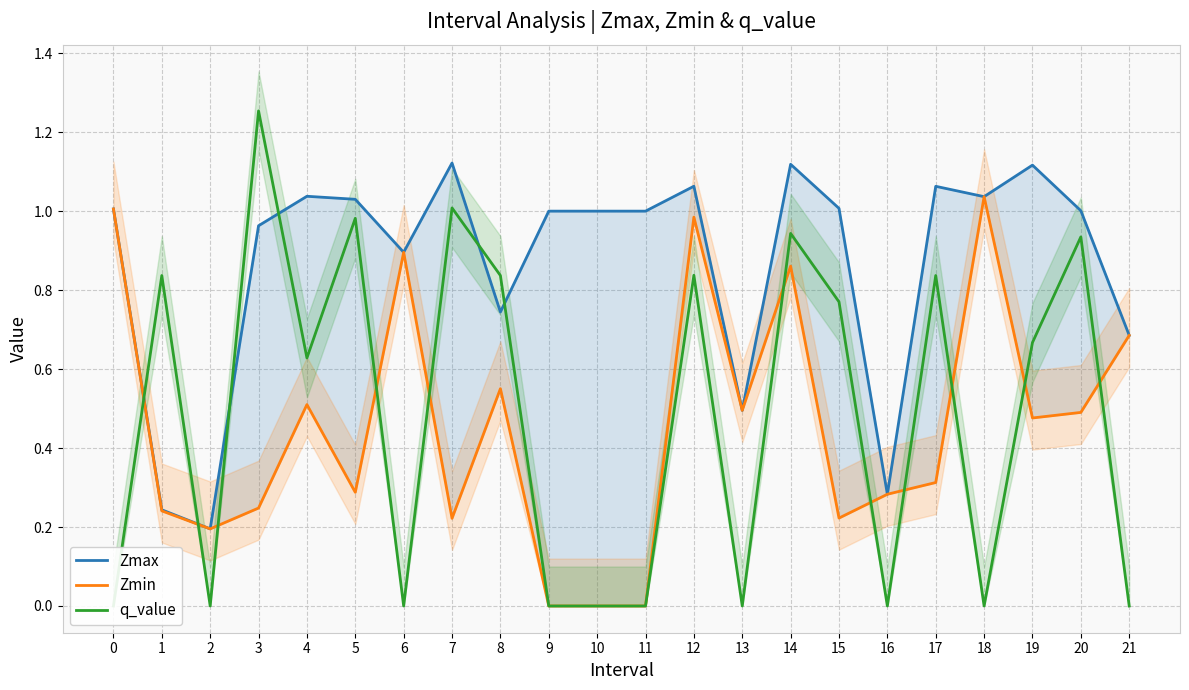

What is the difference between the maximum and minimum values in the q_value series?

1.3